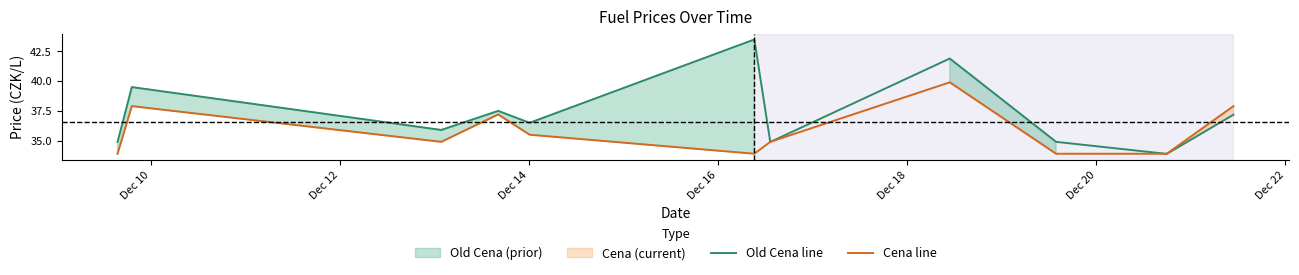

What is the minimum value for Old Cena line?

33.9